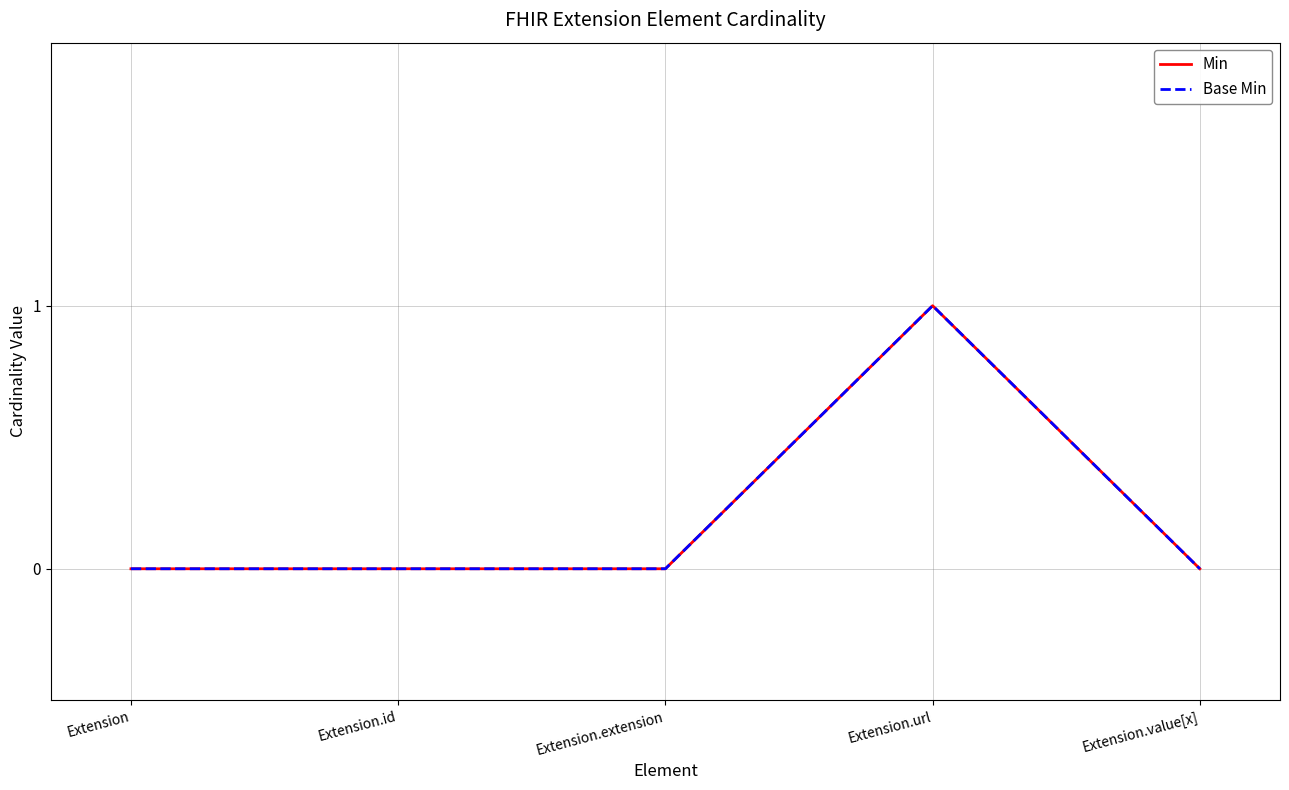

Which series changed the most between Extension.url and Extension.value[x]?

Min